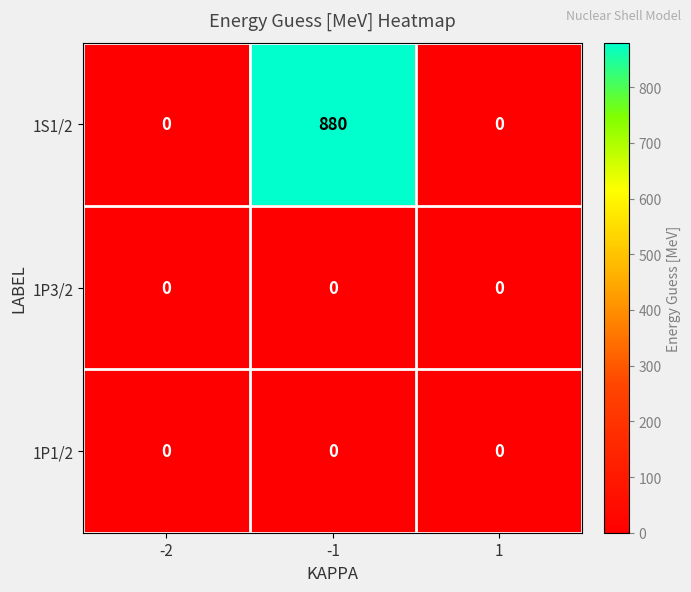

The 1P1/2 series shows 0 at -1. True or false?

True